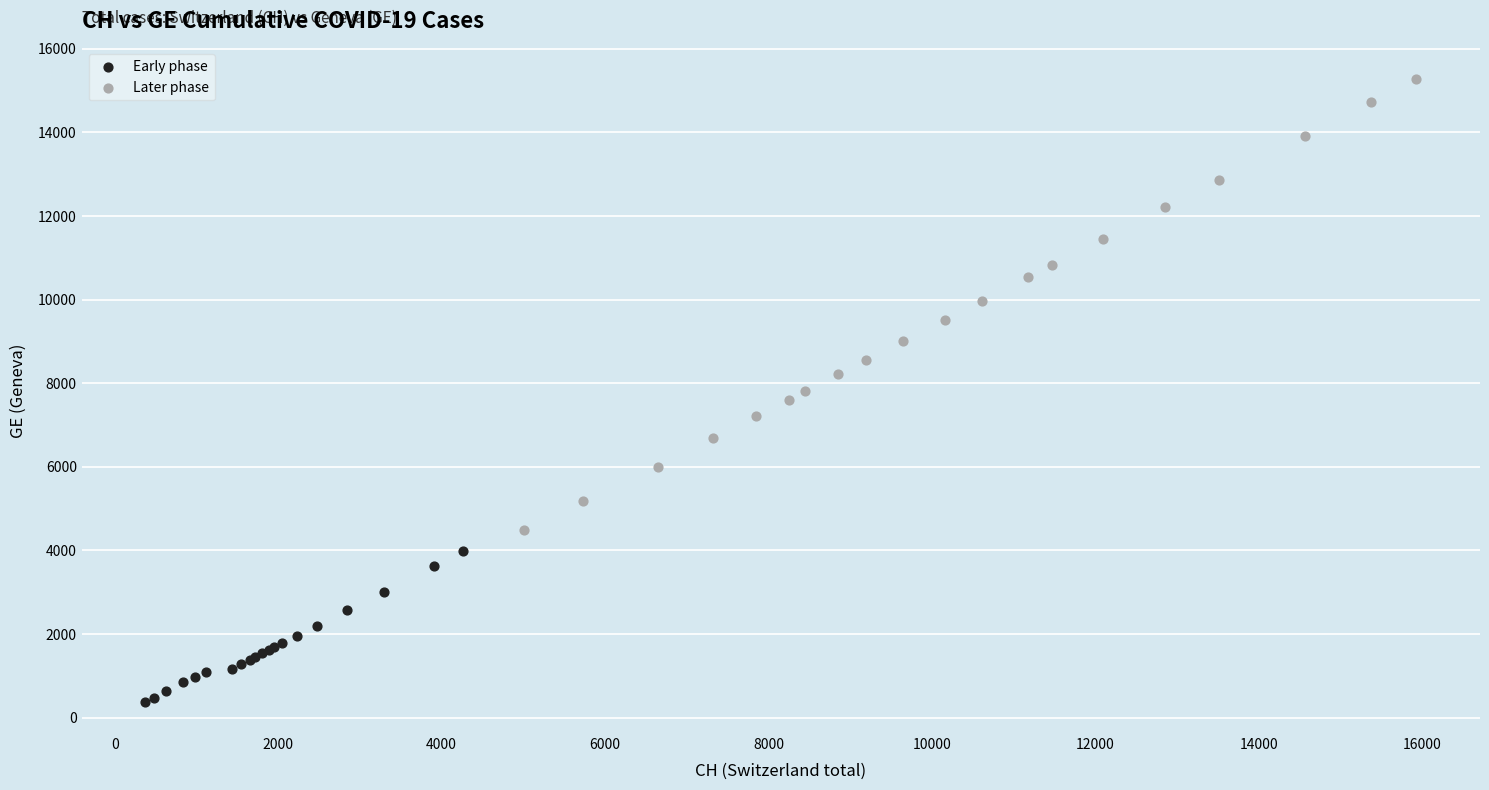

Which series contains the highest Y value?

Later phase